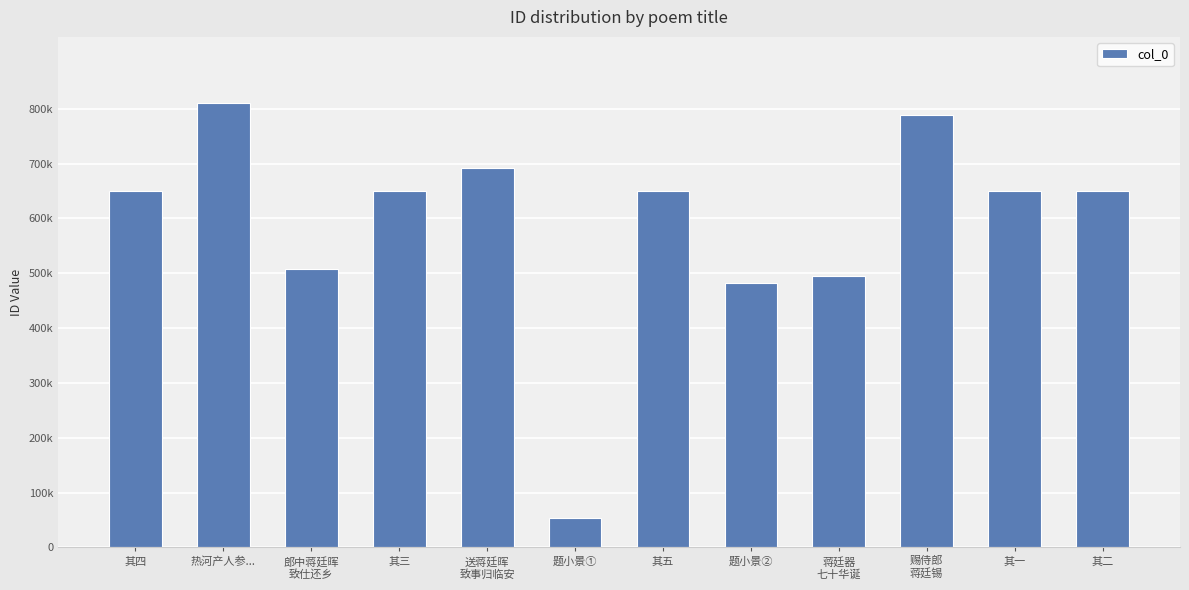

What is the sum of the values at 蒋廷器
七十华诞 and 题小景①?

549406